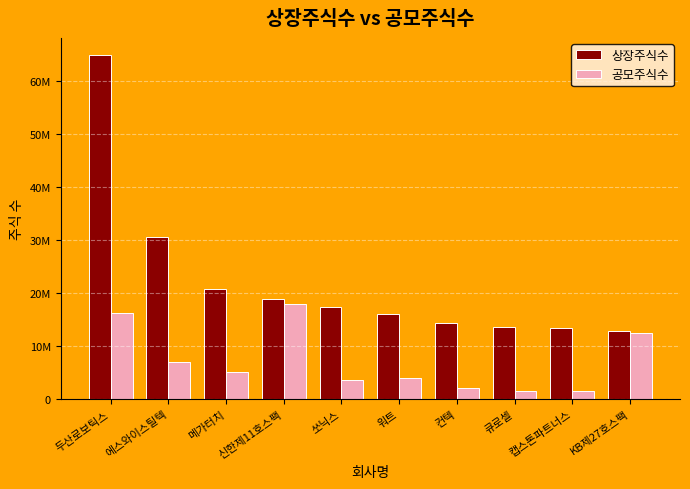

What is the difference between the highest and lowest values at 큐로셀?

12012736